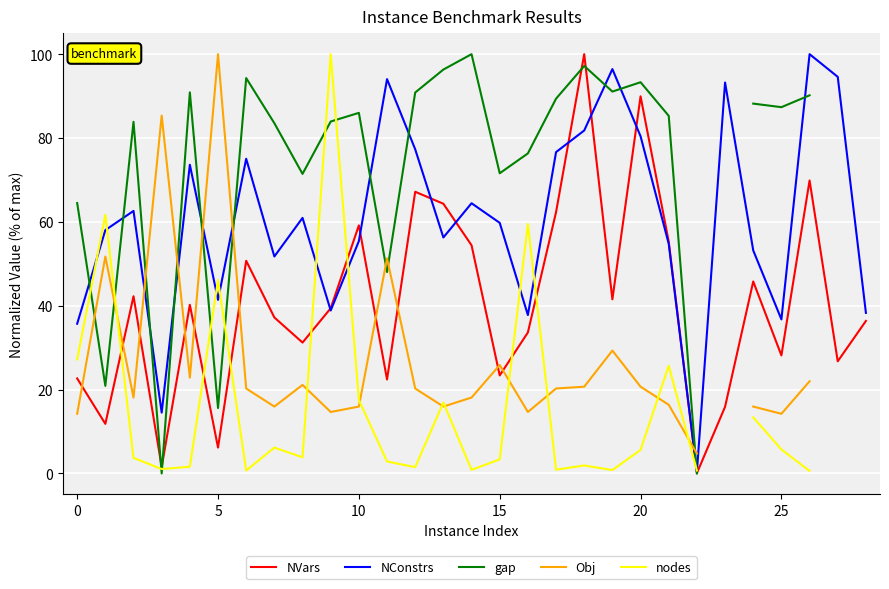

How many distinct data groups are displayed?

5